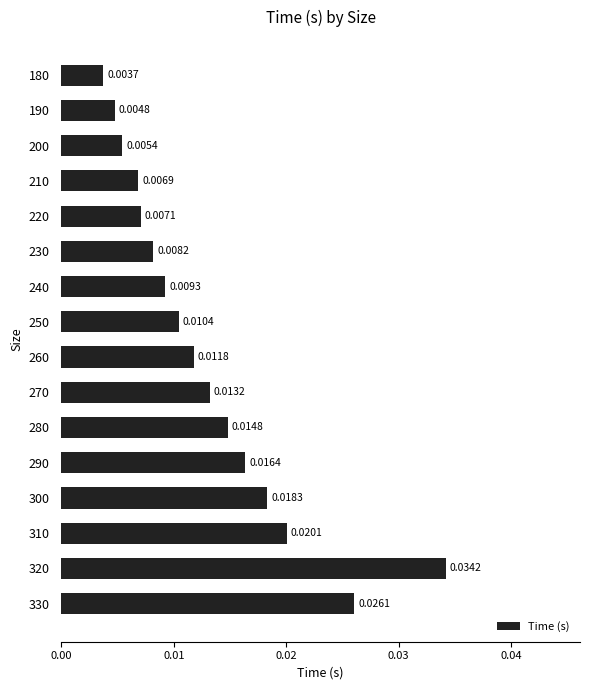

Rank the categories by value from lowest to highest.

180, 190, 200, 210, 220, 230, 240, 250, 260, 270, 280, 290, 300, 310, 330, 320